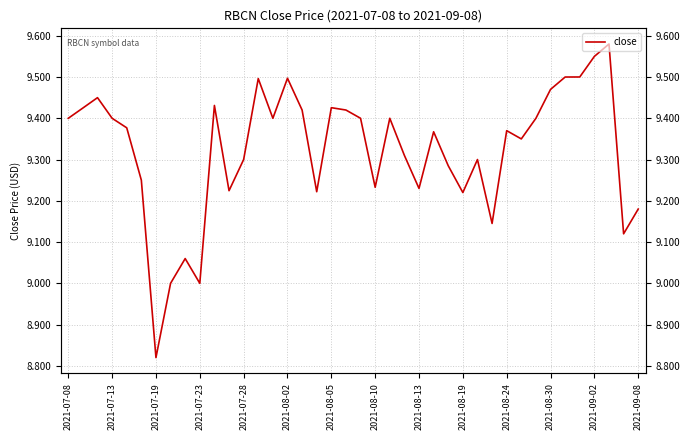

What is the difference between the values at 2021-07-08 and 17?

0.2